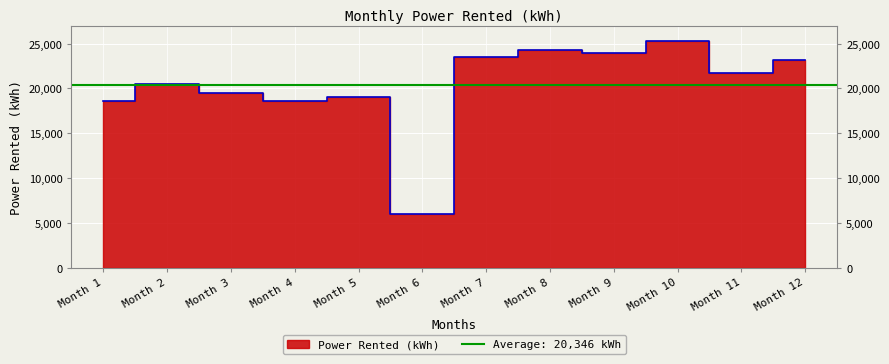

What is the value of the 3rd point from the left?

19439.4